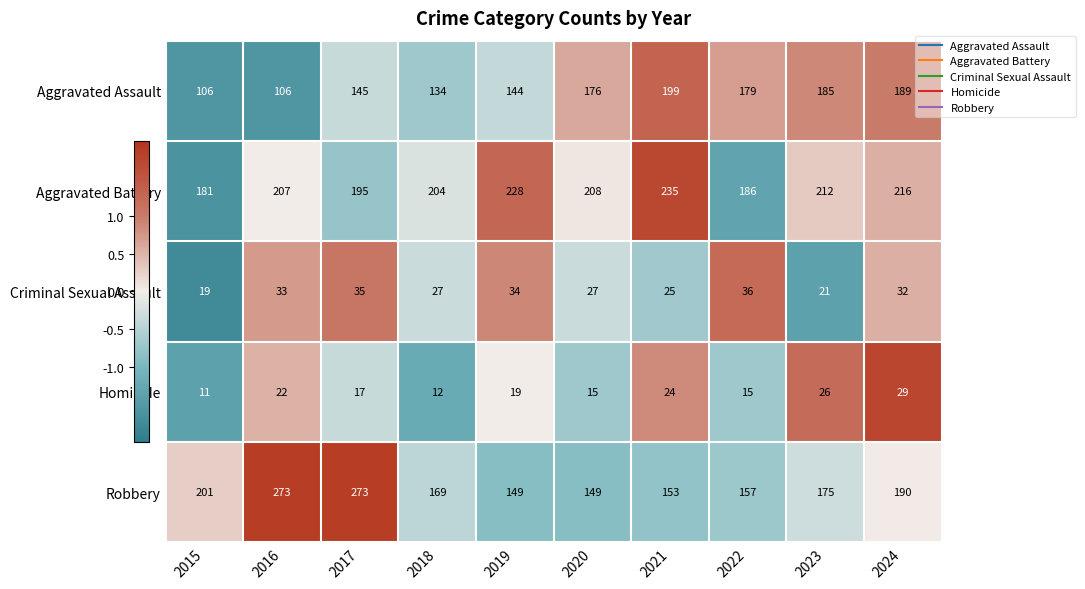

Which label corresponds to the smallest value in the chart?

2015